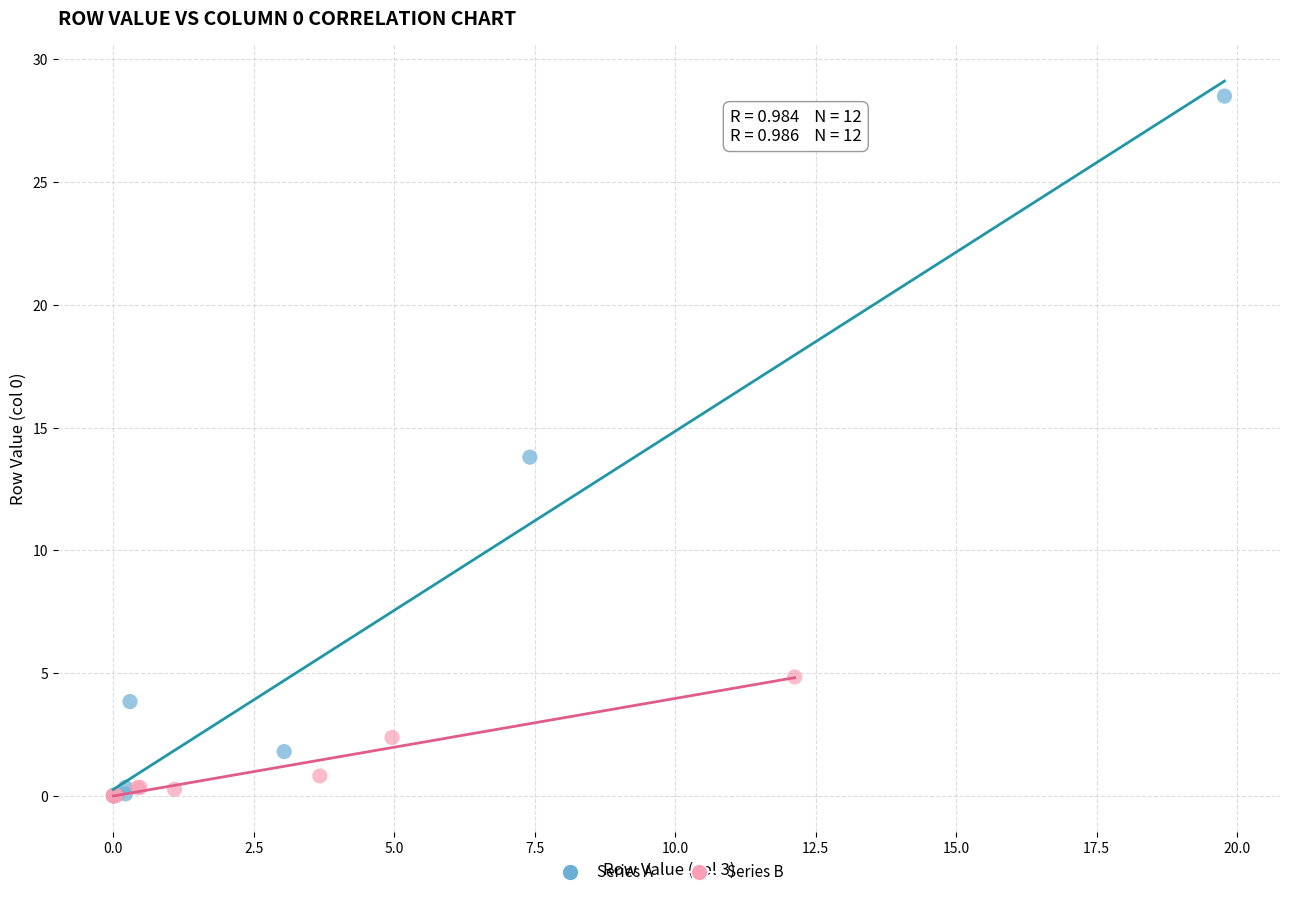

Which series has the widest spread of Y values?

Series A